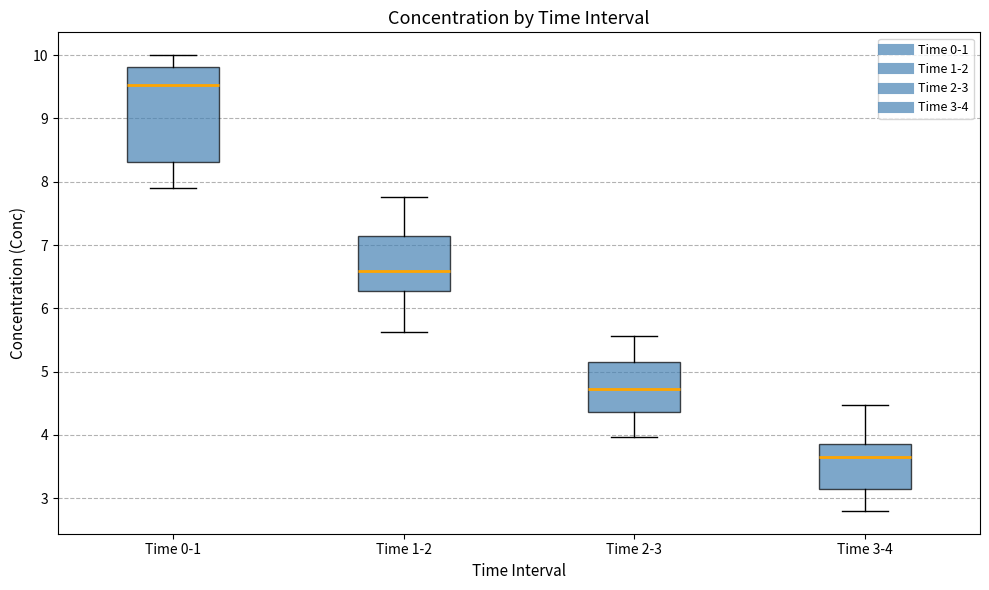

Which box's median line is the lowest?

Time 3-4